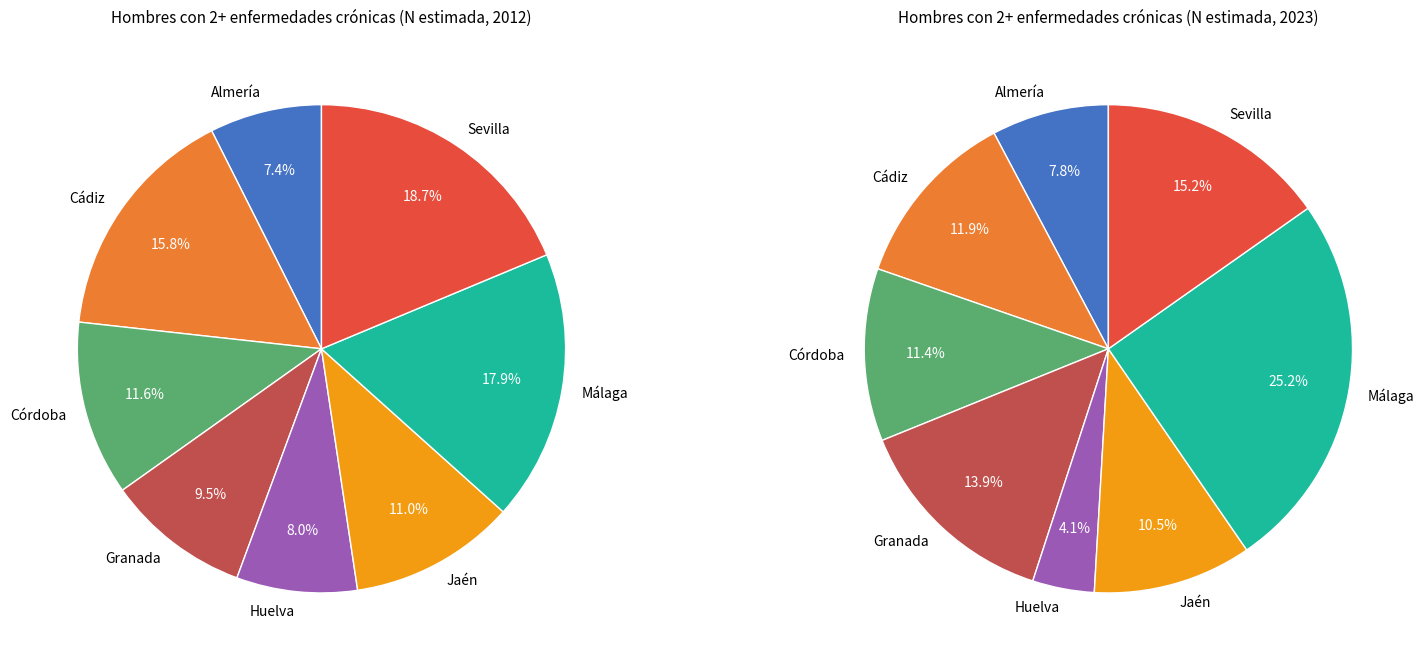

What is the spread (max minus min) of values at Granada?

33315